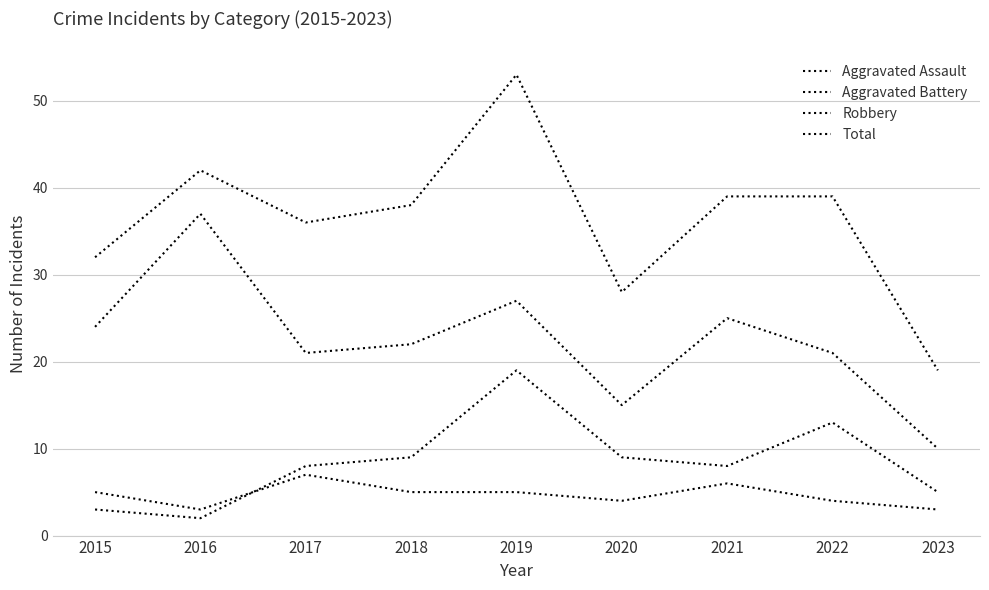

At 2023, list the series in order from largest to smallest.

Total, Robbery, Aggravated Battery, Aggravated Assault